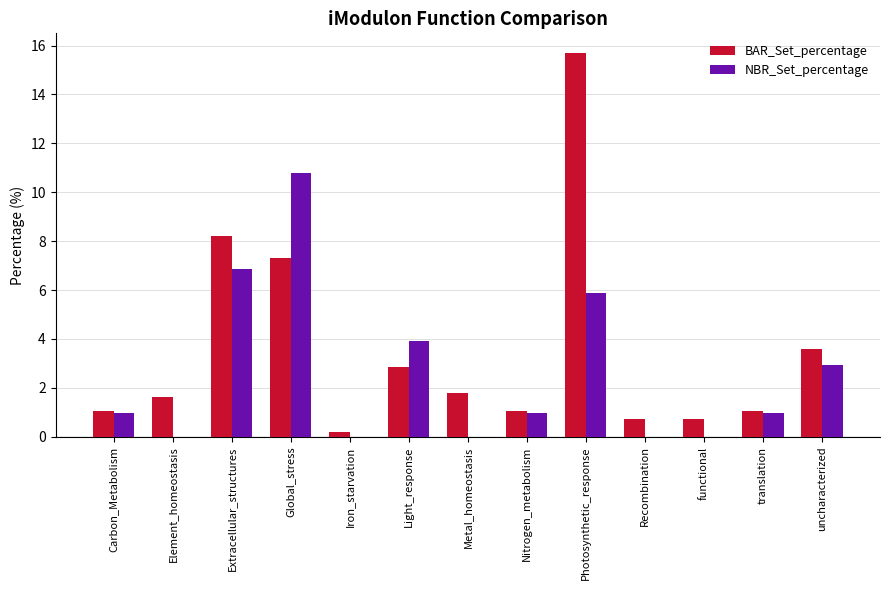

Between Global_stress and Metal_homeostasis, which series saw the biggest shift?

NBR_Set_percentage